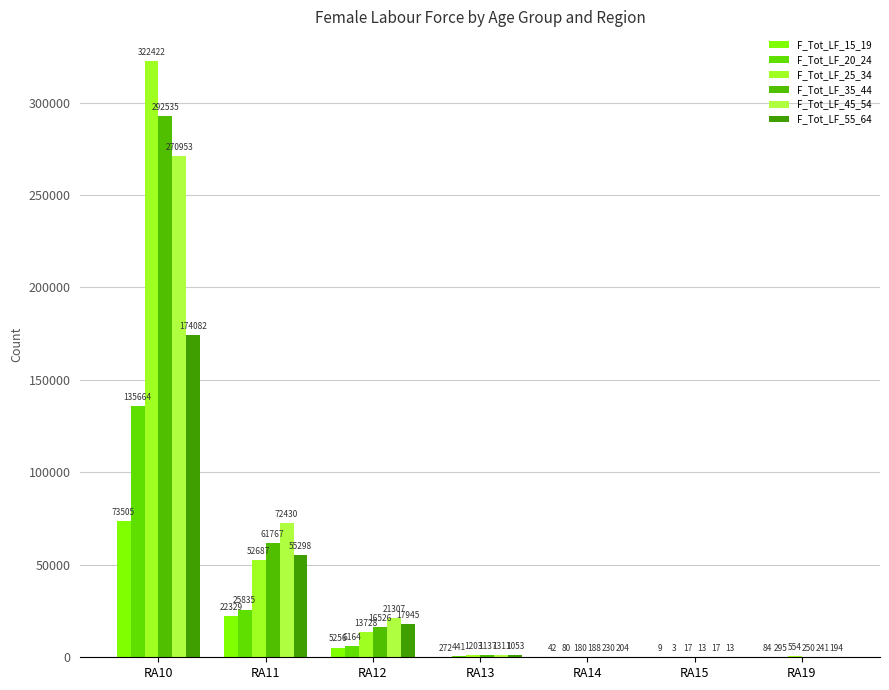

Are the bars grouped side by side (vs. stacked)?

Yes